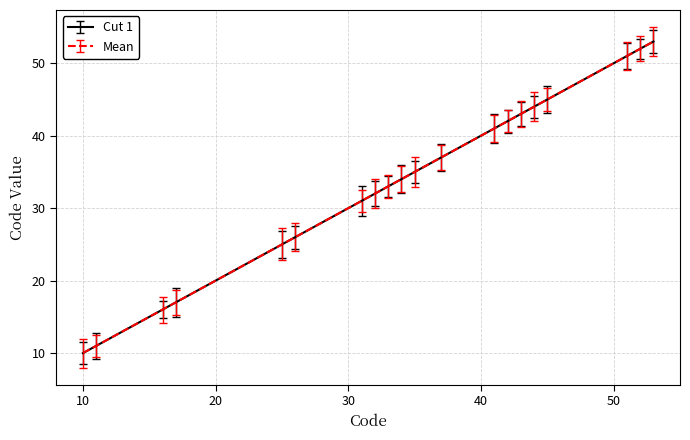

Reading left to right, extract all data points from this chart.

Cut 1: 10	11	16	17	25	26	31	32	33	34	35	37	41	42	43	44	45	51	52	53
Mean: 10	11	16	17	25	26	31	32	33	34	35	37	41	42	43	44	45	51	52	53